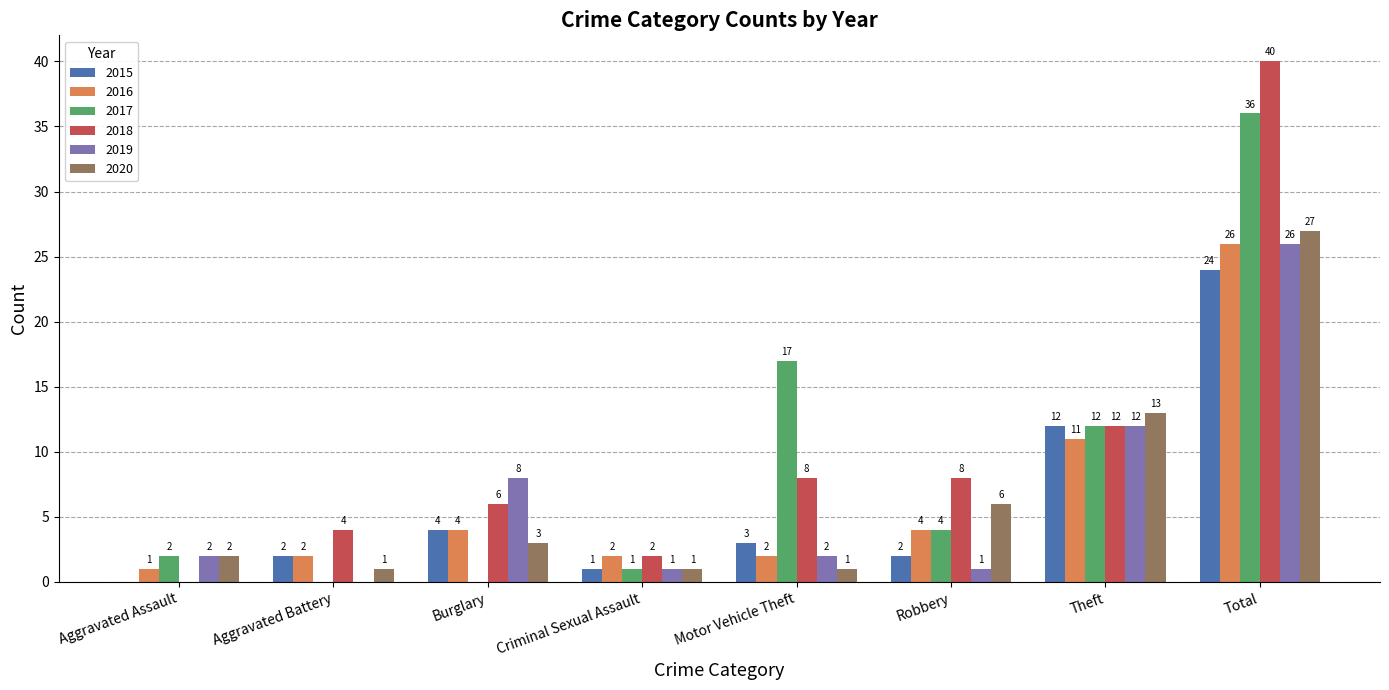

Is it true that 2017 equals 2 at Aggravated Assault?

True